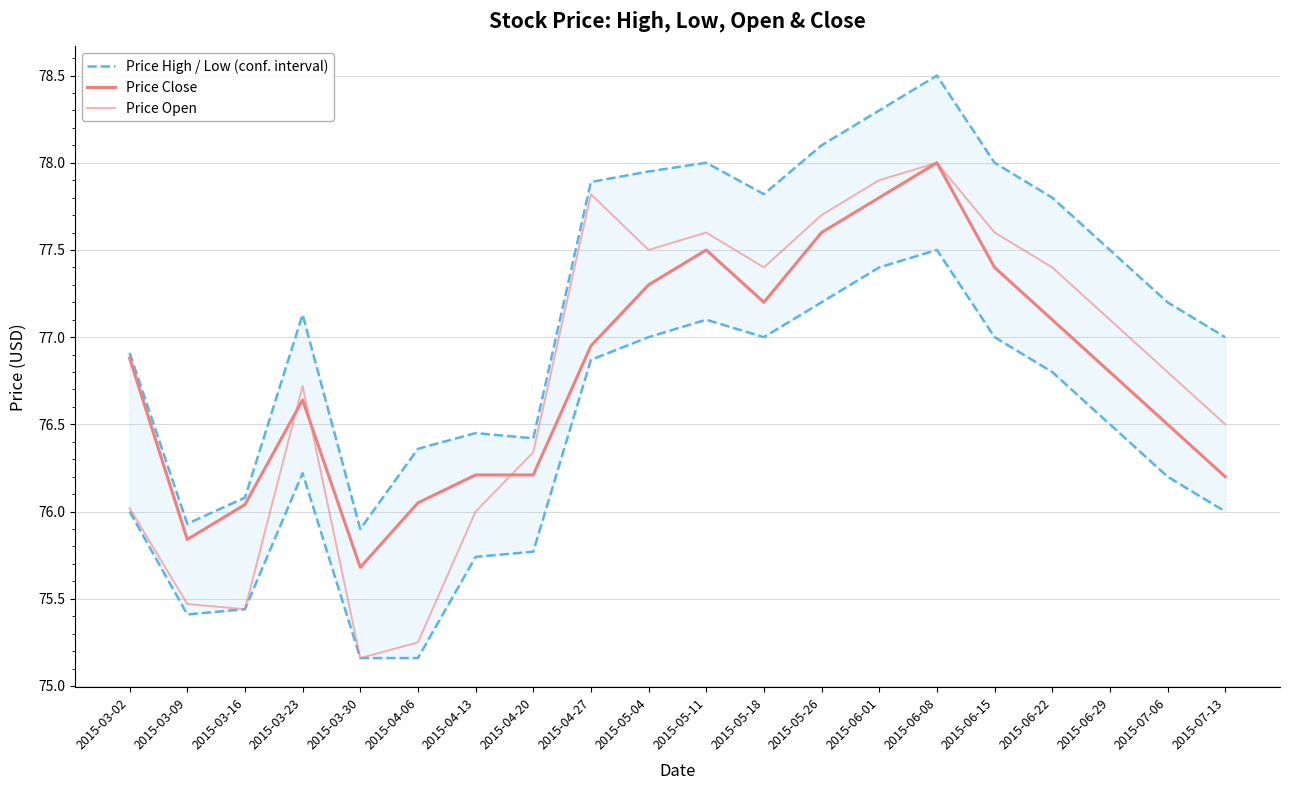

At which label does Price Open reach its peak?

2015-06-08